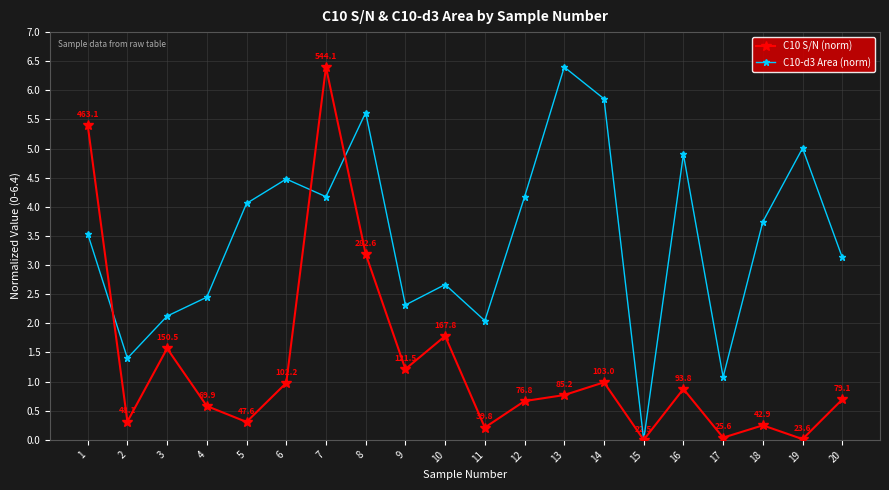

True or false: C10-d3 Area (norm) has a value of 4.9 at 20.

False